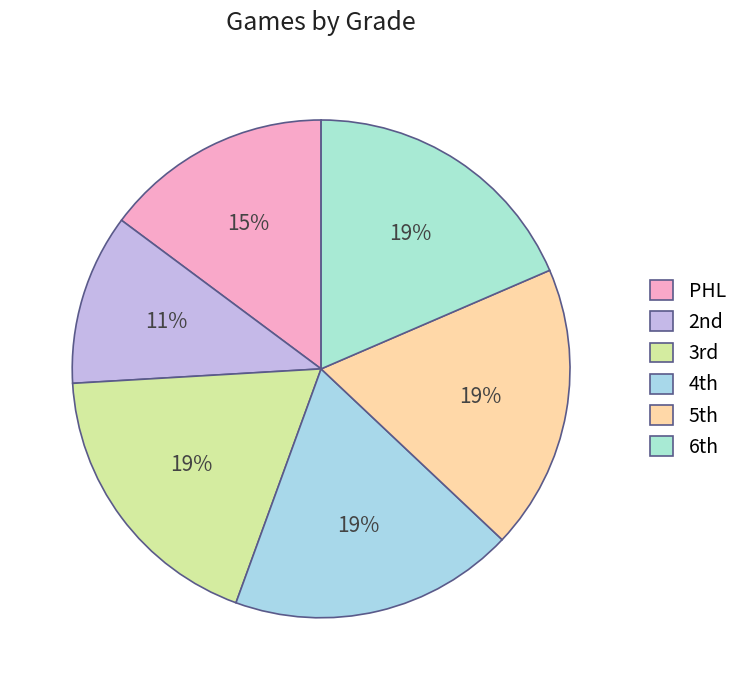

Which category has the biggest portion of the pie?

3rd